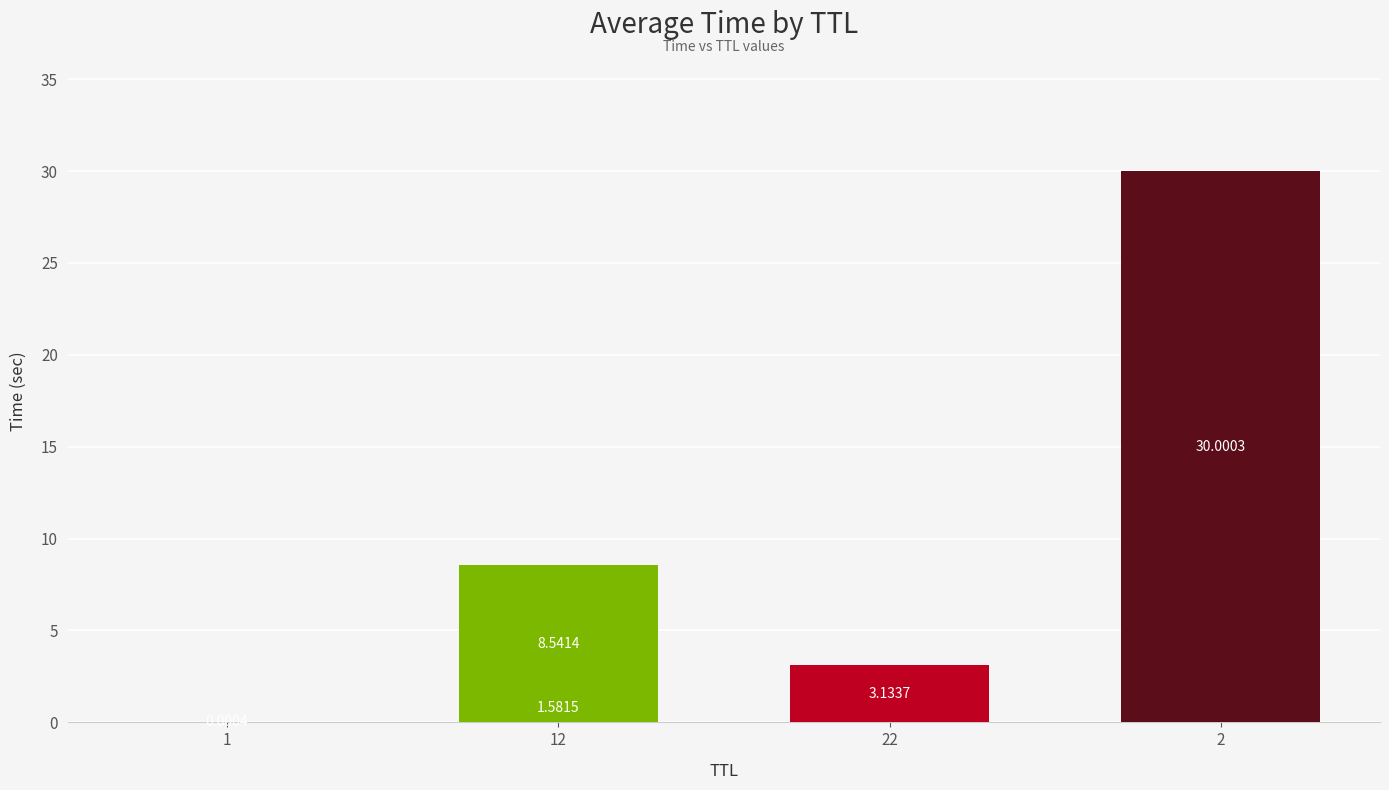

What is the greatest value displayed?

30.0